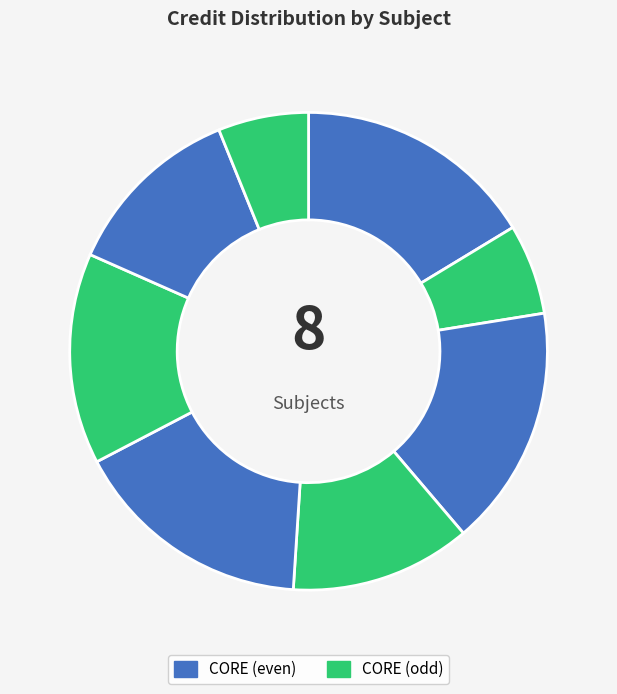

How many segments does this pie chart have?

8